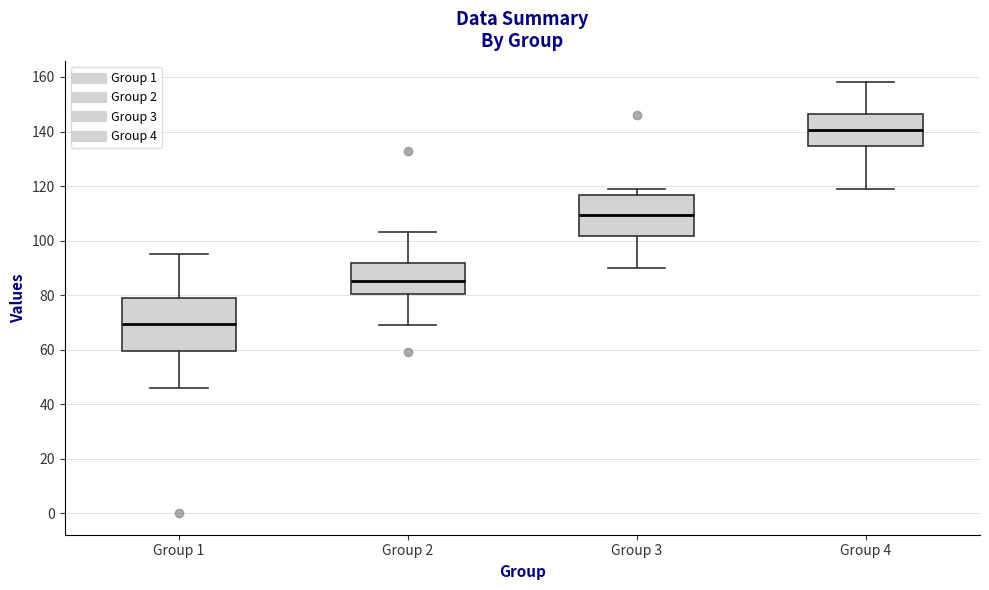

Reading left to right, read every box against the y-axis: the position of its median line, the range the box covers, and the ends of its whiskers. The values are not printed on the chart, so give them approximately, as read against the axis.

Group 1: median 70, box 60 to 80, whiskers 46 to 96
Group 2: median 86, box 80 to 92, whiskers 70 to 104
Group 3: median 110, box 102 to 116, whiskers 90 to 120
Group 4: median 140, box 134 to 146, whiskers 120 to 158